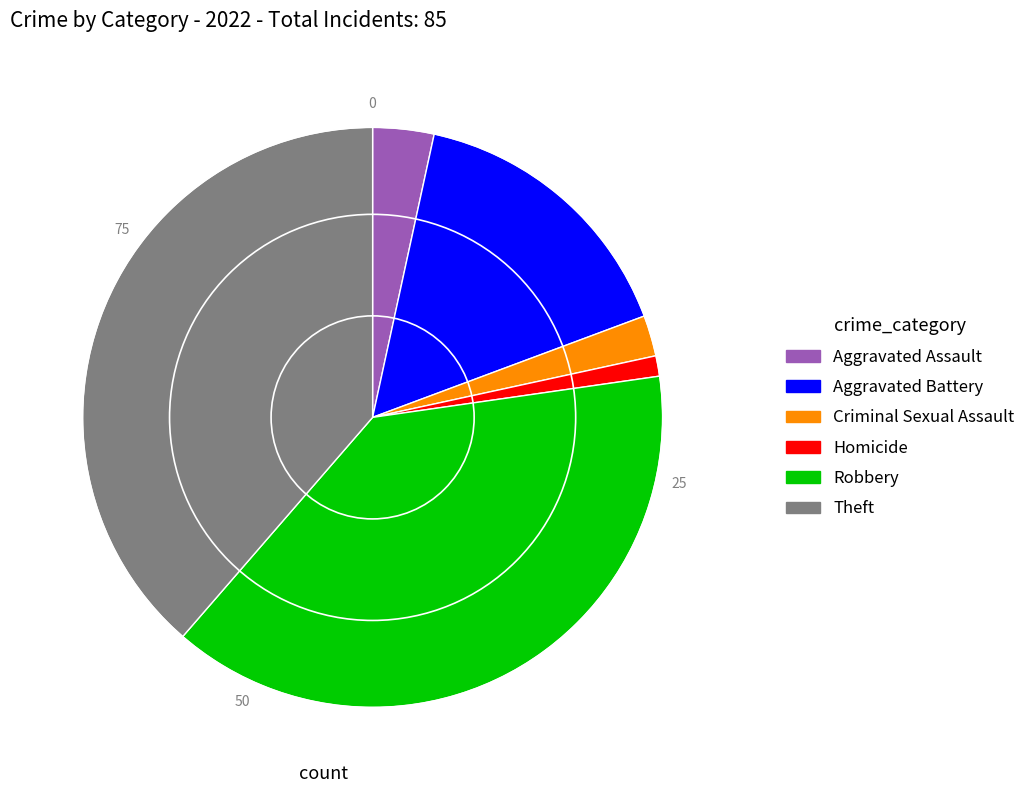

Is there any slice that represents more than half of the pie?

No